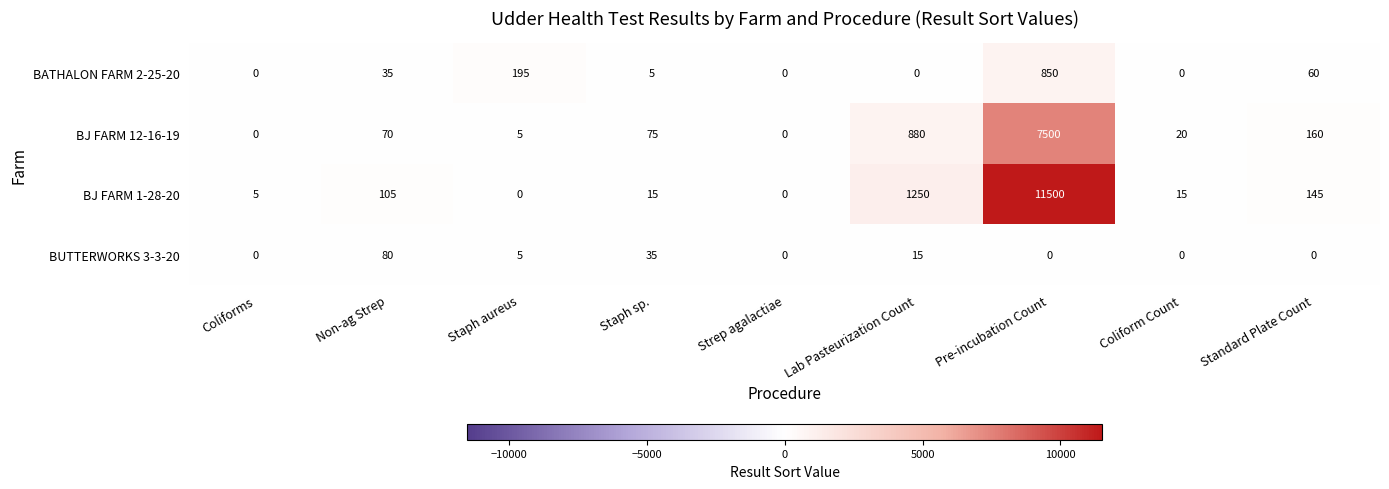

What is the difference between the second highest and minimum values in the BJ FARM 12-16-19 series?

880